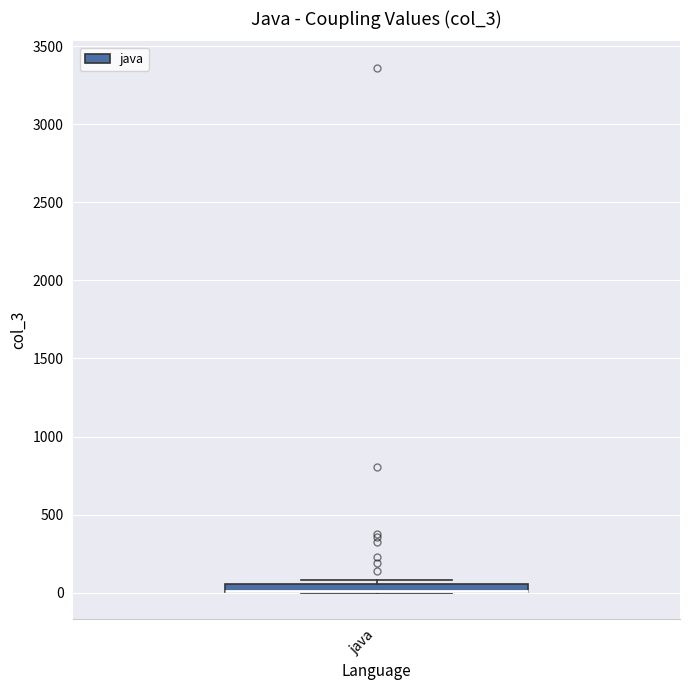

Where is the upper edge of the box for java on the y-axis? The values are not printed on the chart, so give them approximately, as read against the axis.

50